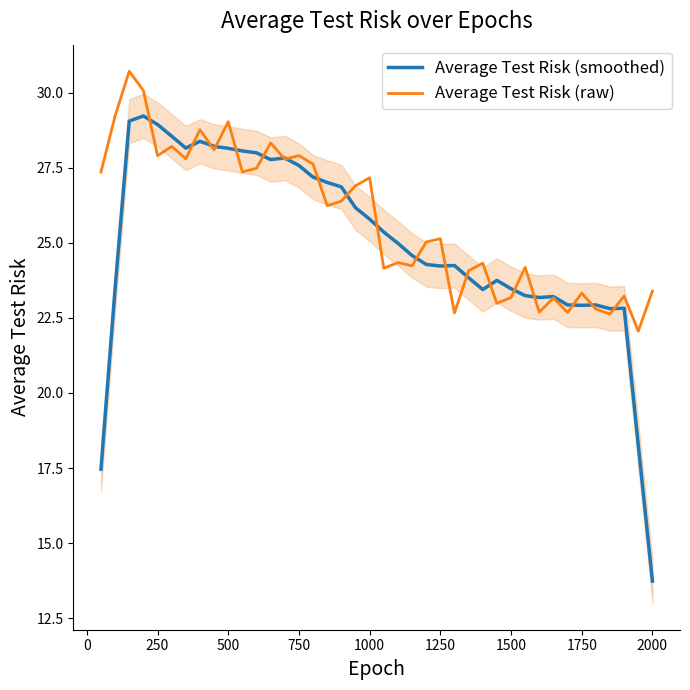

Which category has the lowest value in the Average Test Risk (smoothed) series?

2000